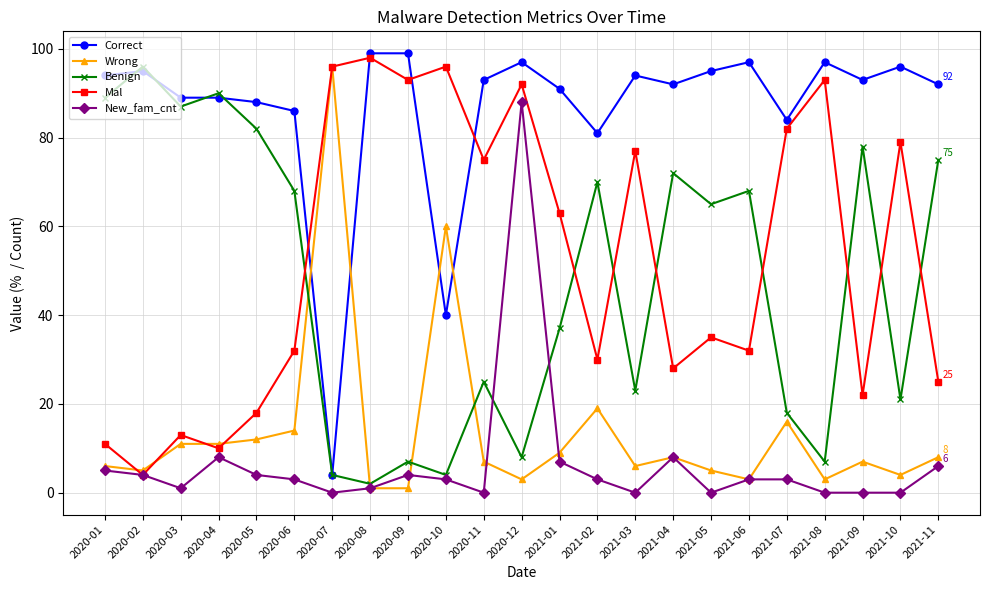

What is the highest value of the Wrong series?

96